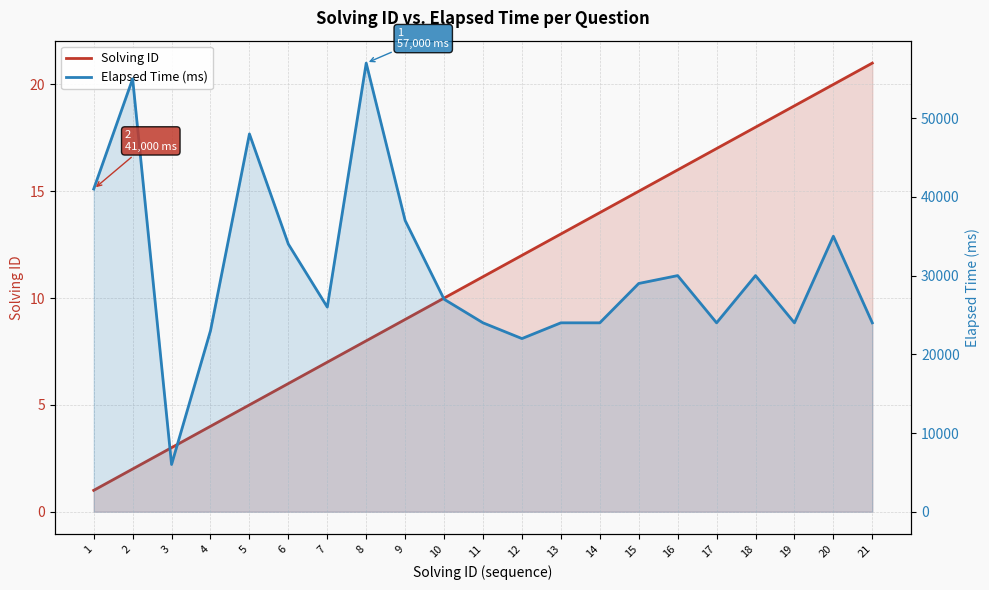

Does the chart display data point markers on the line(s)?

No